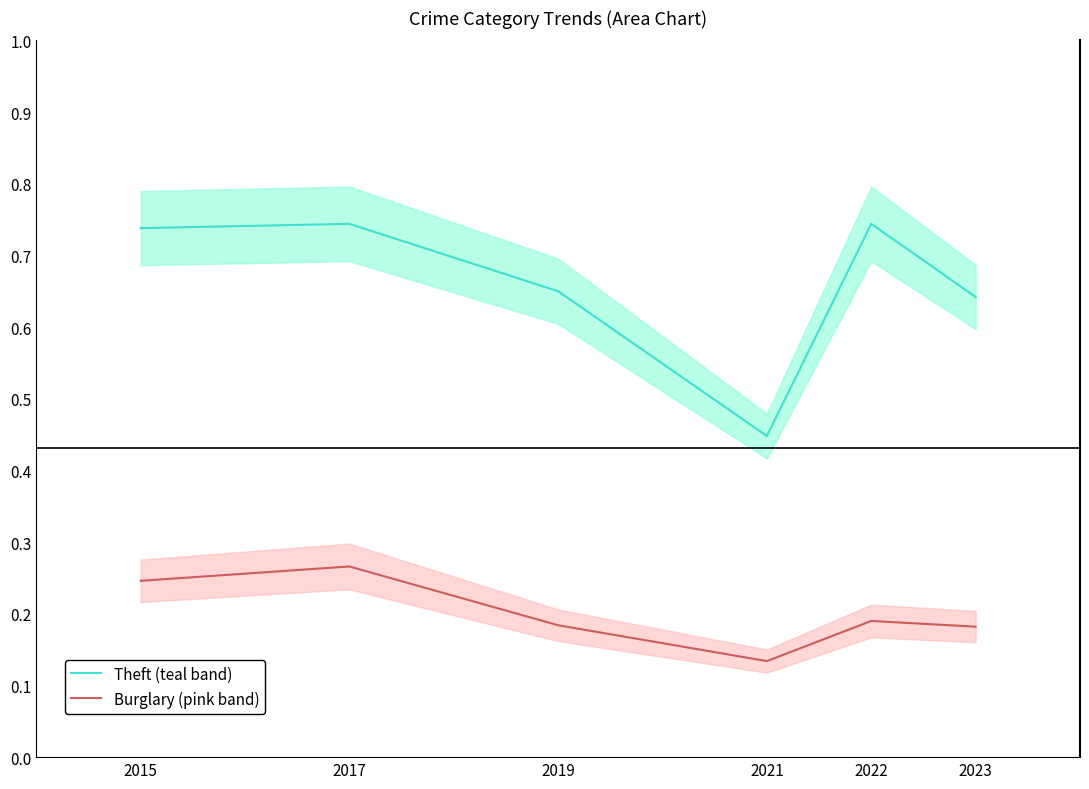

Rank the categories by Burglary (pink band) value from highest to lowest.

2017, 2015, 2022, 2019, 2023, 2021